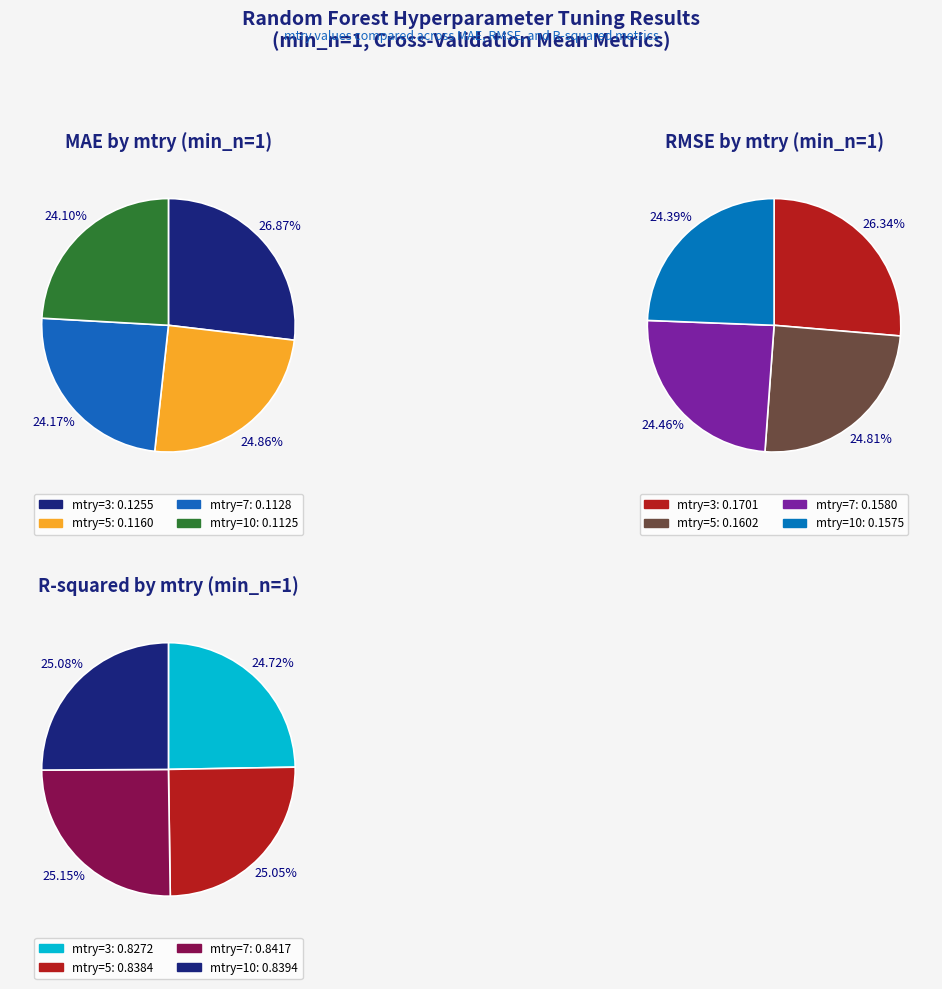

Is it true that mtry=7 is 25% of the pie?

True